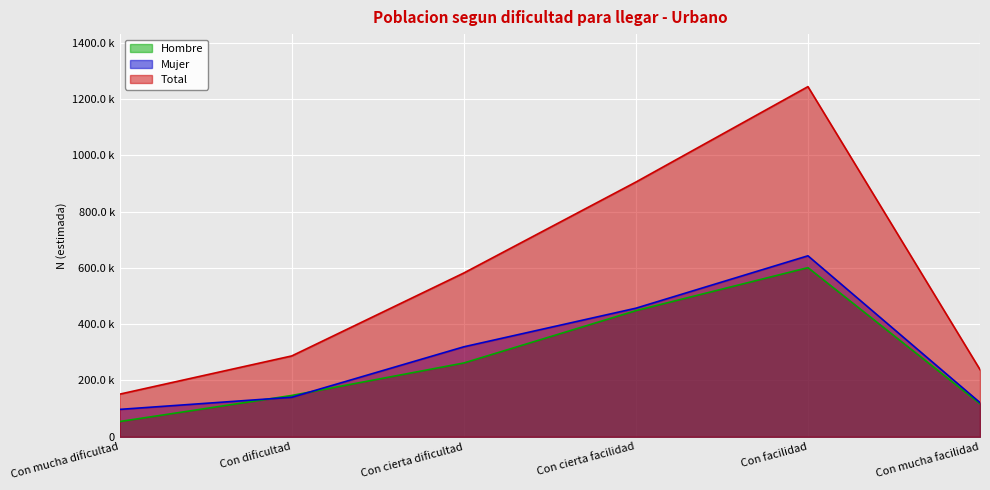

How many interior local peaks does the Hombre series have?

1